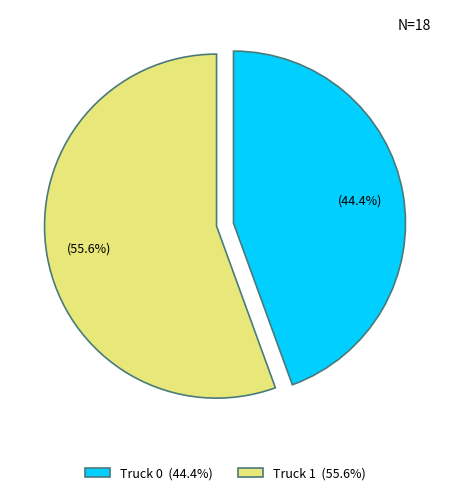

The Truck 1 slice represents 56% of the pie. True or false?

True